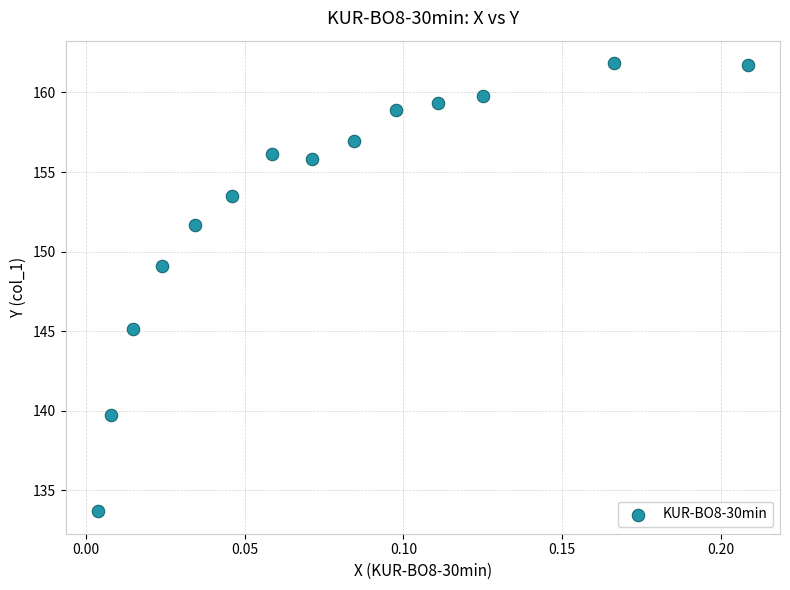

What is the range of Y values (max minus min)?

28.2